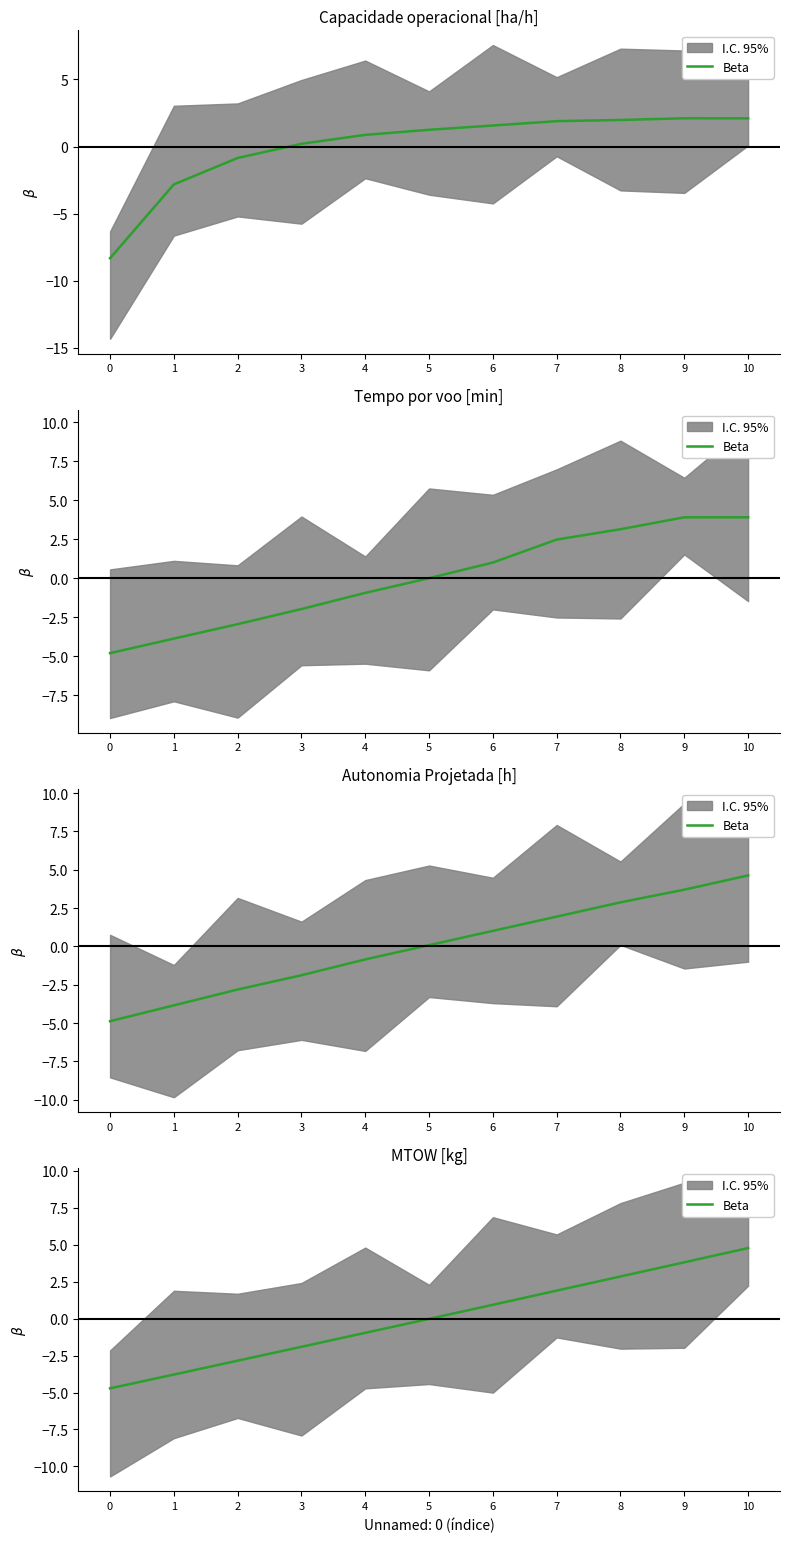

The value at 6 is 0.9. True or false?

True